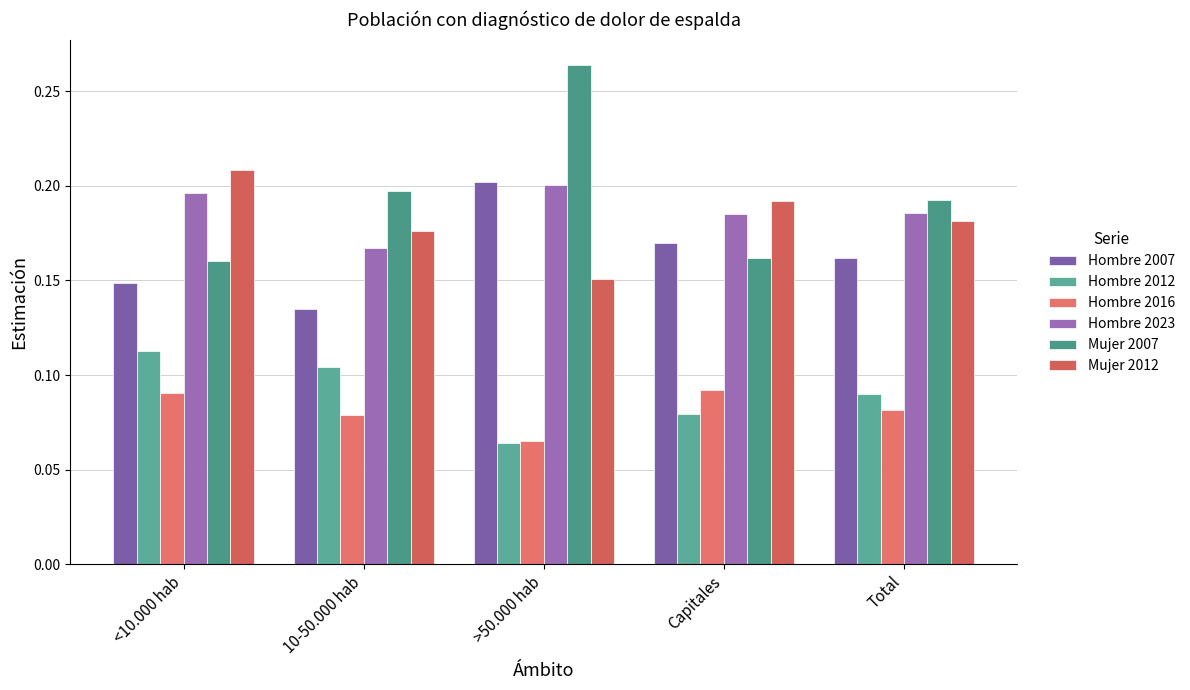

How many bars are there in each group?

6